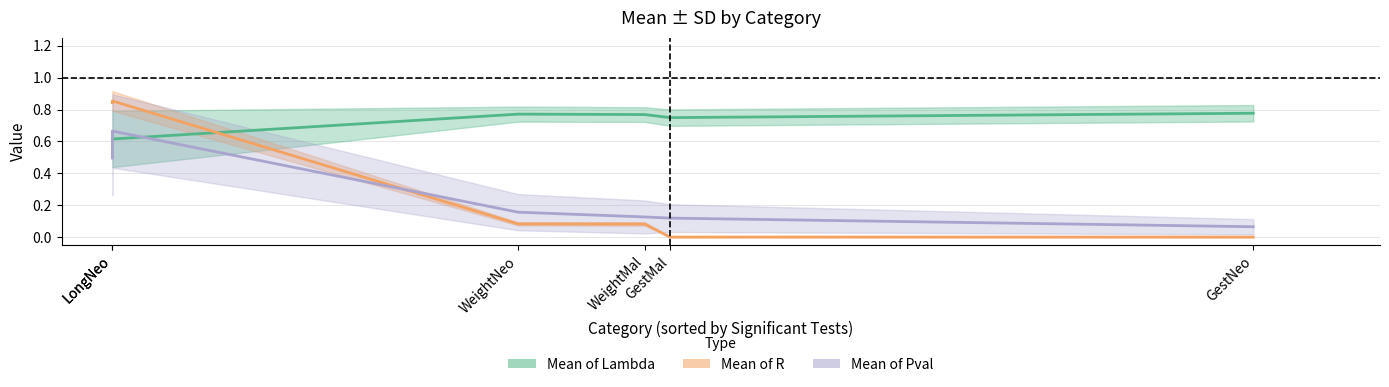

What are all the series names shown in the legend?

Mean of Lambda, Mean of R, Mean of Pval